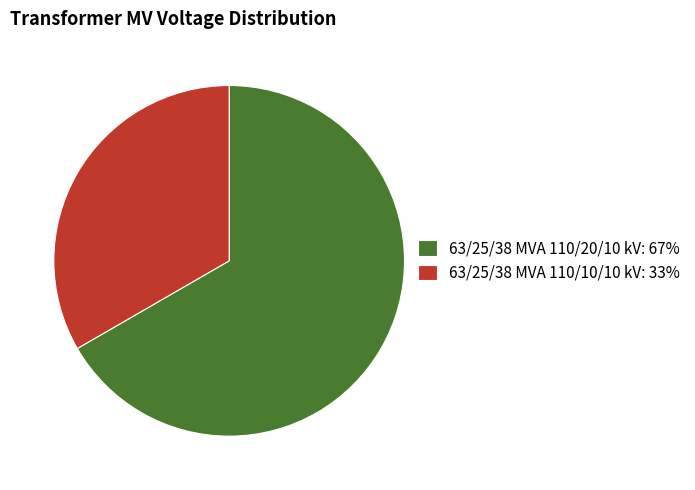

Do 63/25/38 MVA 110/20/10 kV and 63/25/38 MVA 110/10/10 kV together represent more than half of the pie?

Yes